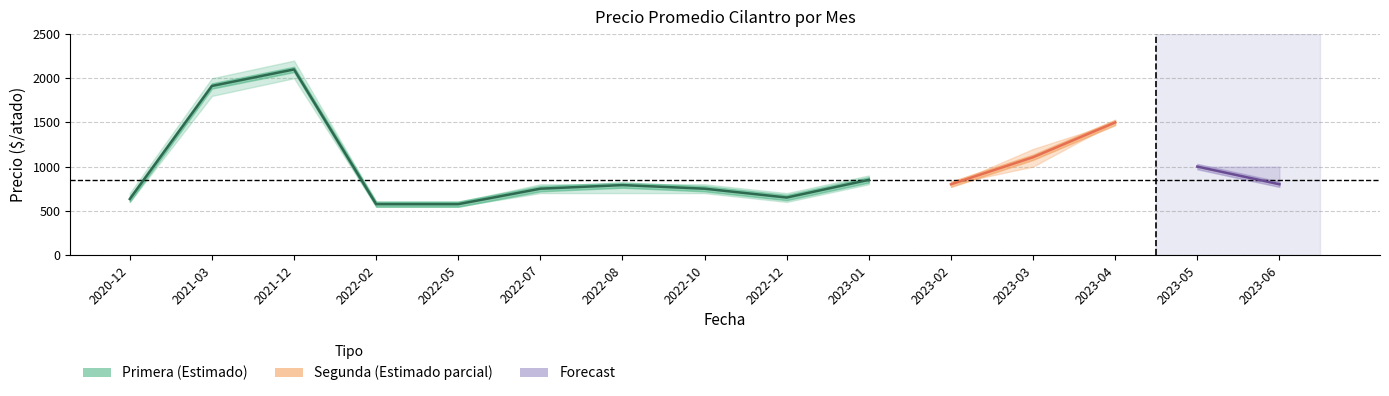

The Primera_max series shows 2000 at 2021-03. True or false?

True